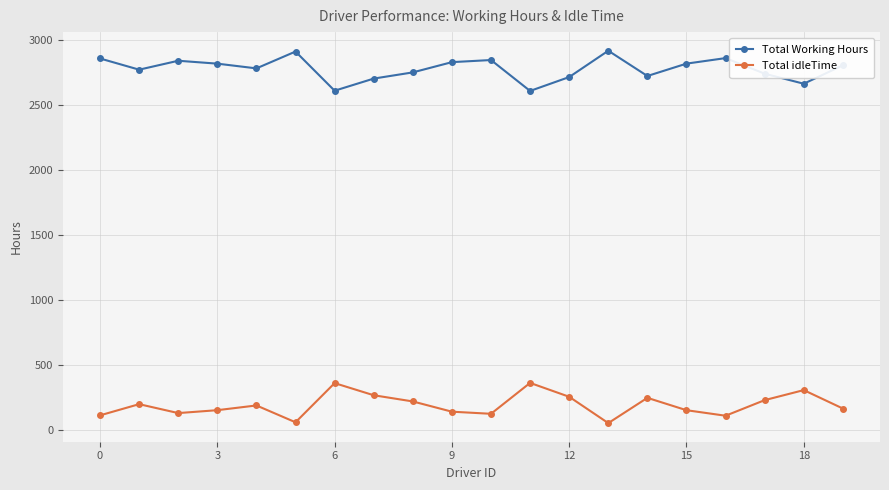

What is the value of the Total idleTime point at the 12th from the left?

364.5